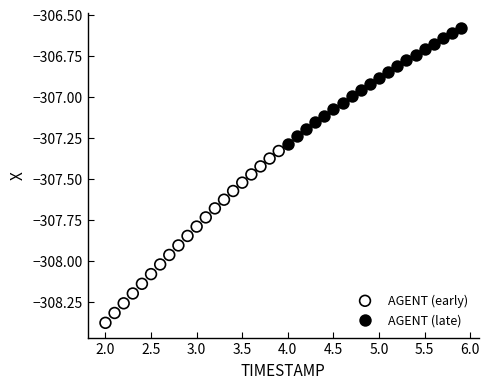

Which series has the largest Y range (max minus min)?

AGENT (early)